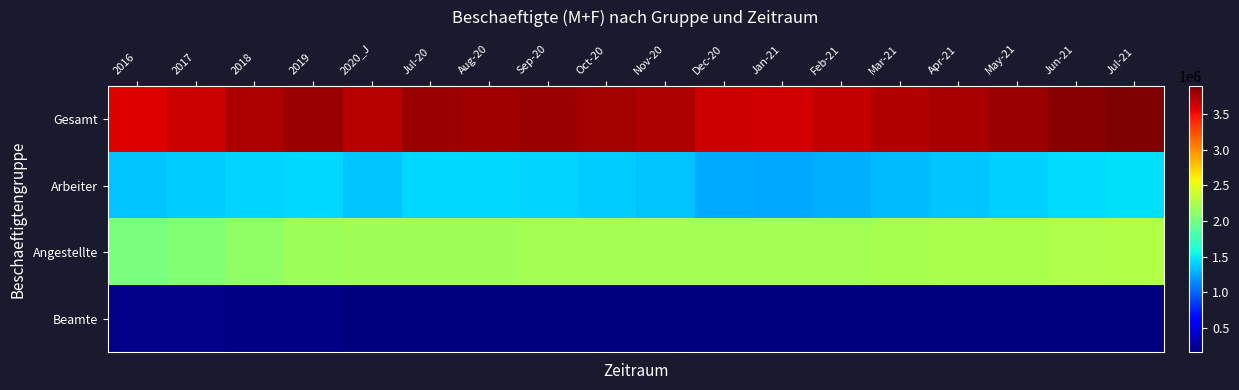

What is the greatest value displayed?

3895217